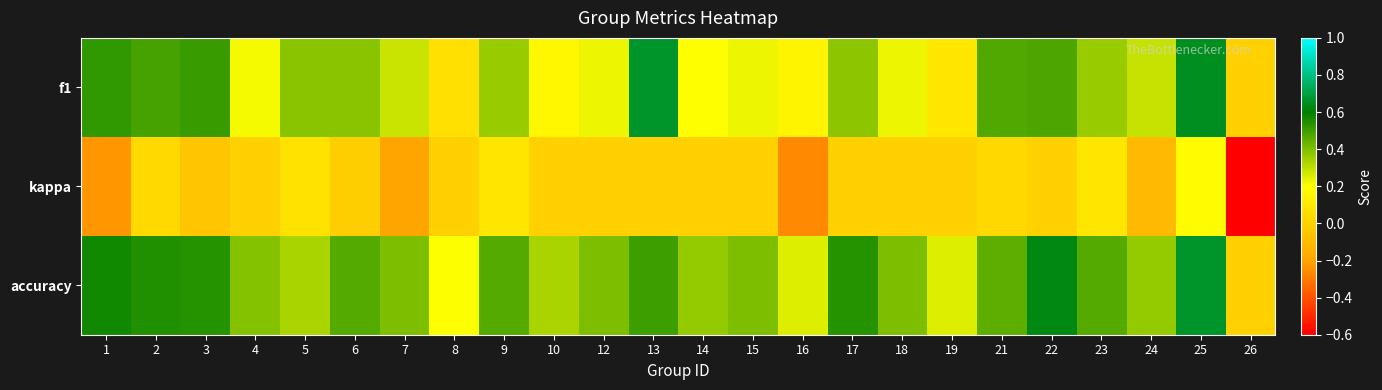

Reading left to right, extract all data points from this chart.

f1: 1=0.5	2=0.5	3=0.5	4=0.2	5=0.4	6=0.4	7=0.3	8=0.1	9=0.4	10=0.2	12=0.2	13=0.7	14=0.2	15=0.2	16=0.2	17=0.4	18=0.2	19=0.1	21=0.5	22=0.5	23=0.4	24=0.3	25=0.6	26=0.0
kappa: 1=-0.2	2=0.0	3=-0.1	4=0.0	5=0.1	6=-0.0	7=-0.2	8=0.0	9=0.1	10=0.0	12=0.0	13=0.0	14=0.0	15=0.0	16=-0.3	17=0.0	18=0.0	19=0.0	21=0.0	22=0.0	23=0.1	24=-0.1	25=0.2	26=-0.6
accuracy: 1=0.6	2=0.5	3=0.5	4=0.4	5=0.3	6=0.5	7=0.4	8=0.2	9=0.5	10=0.3	12=0.4	13=0.5	14=0.4	15=0.4	16=0.2	17=0.5	18=0.4	19=0.2	21=0.5	22=0.6	23=0.5	24=0.4	25=0.7	26=0.0